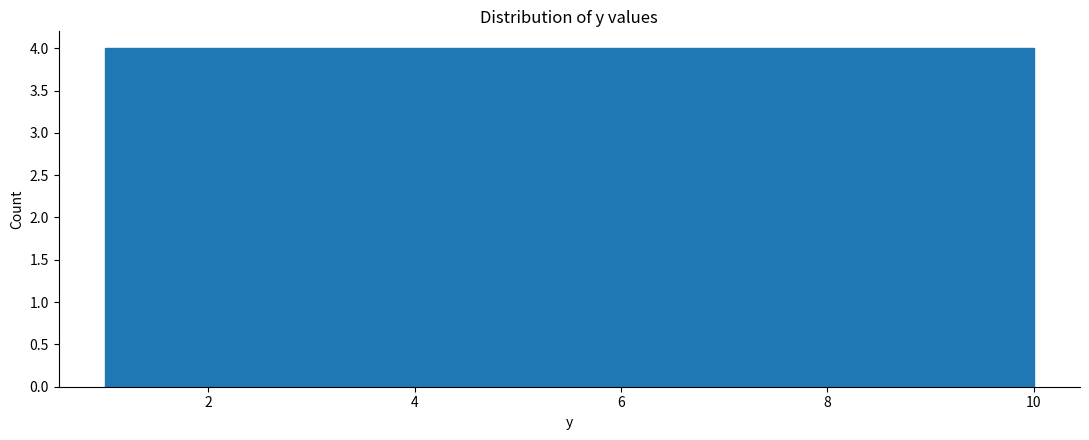

What is the height of the bar covering 2.8 to 3.7 on the x-axis? Neither the bar edges nor the heights are printed on the chart, so give them approximately, as read against the axes.

4